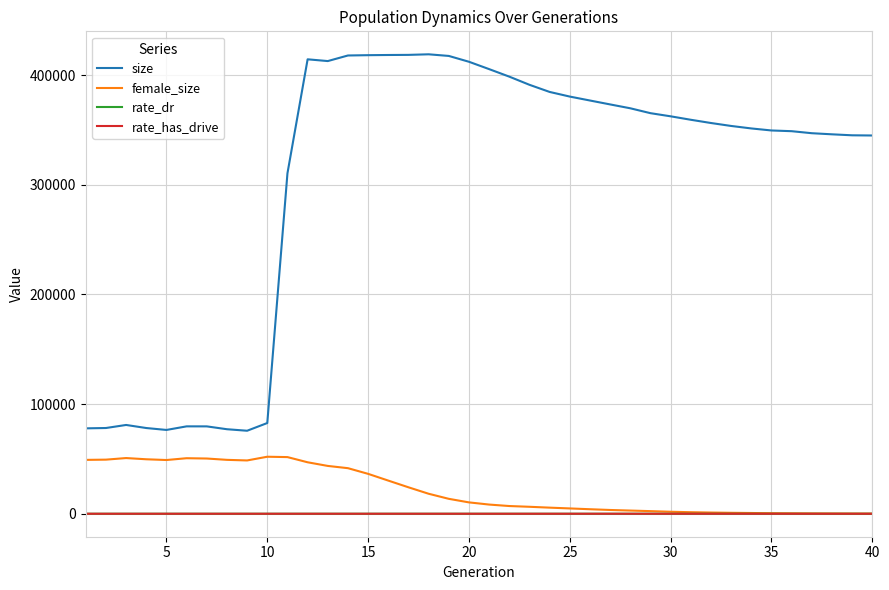

Which series has the widest spread of values?

size